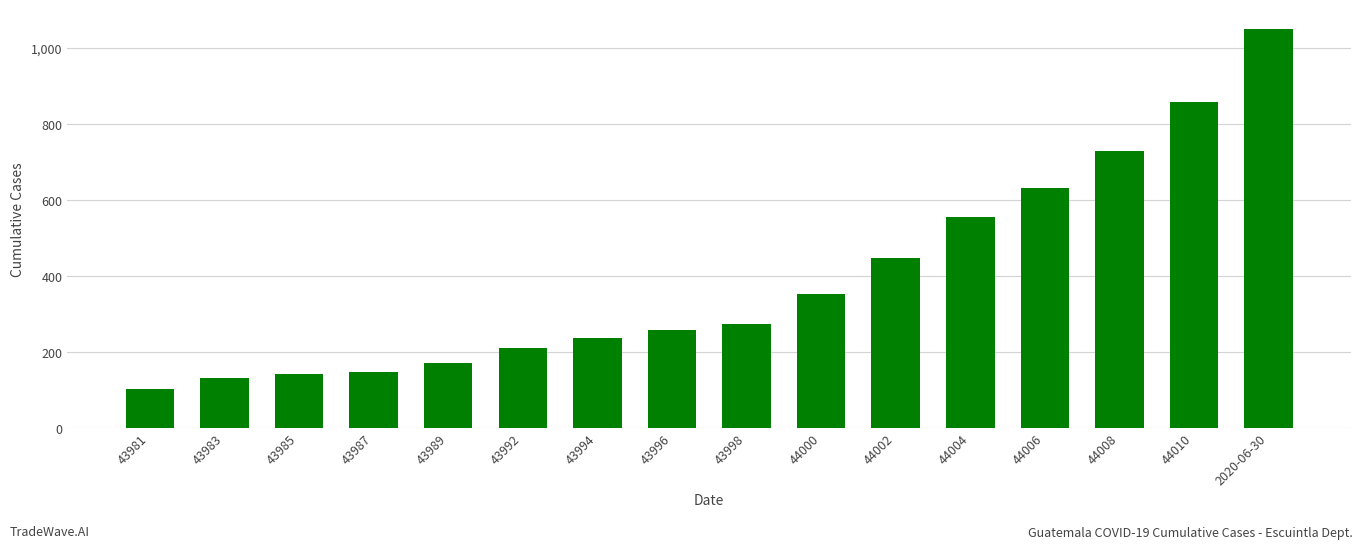

Reading left to right, list all the values displayed in this chart.

102	131	142	149	172	212	237	259	275	354	449	556	633	730	858	1050